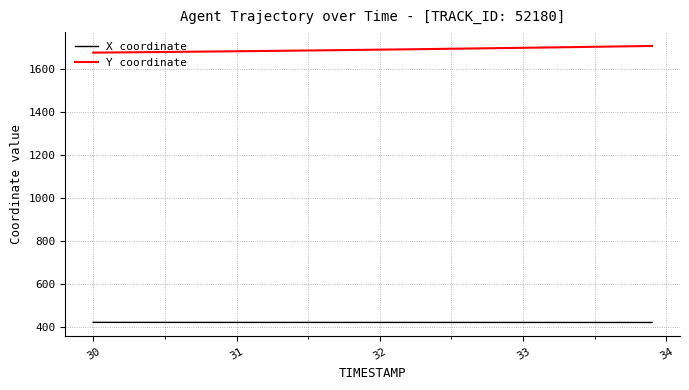

What is the highest value of the X coordinate series?

419.6